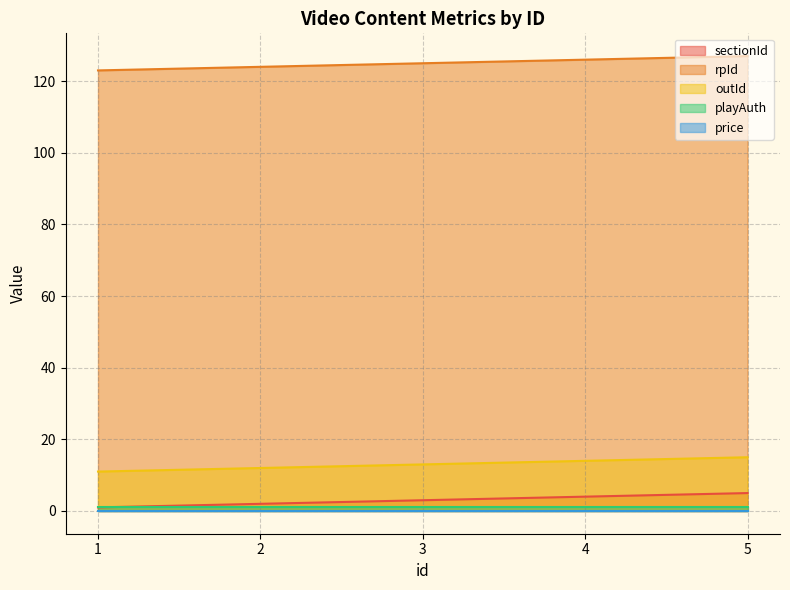

Count the outId values in the range 12 to 14.

3